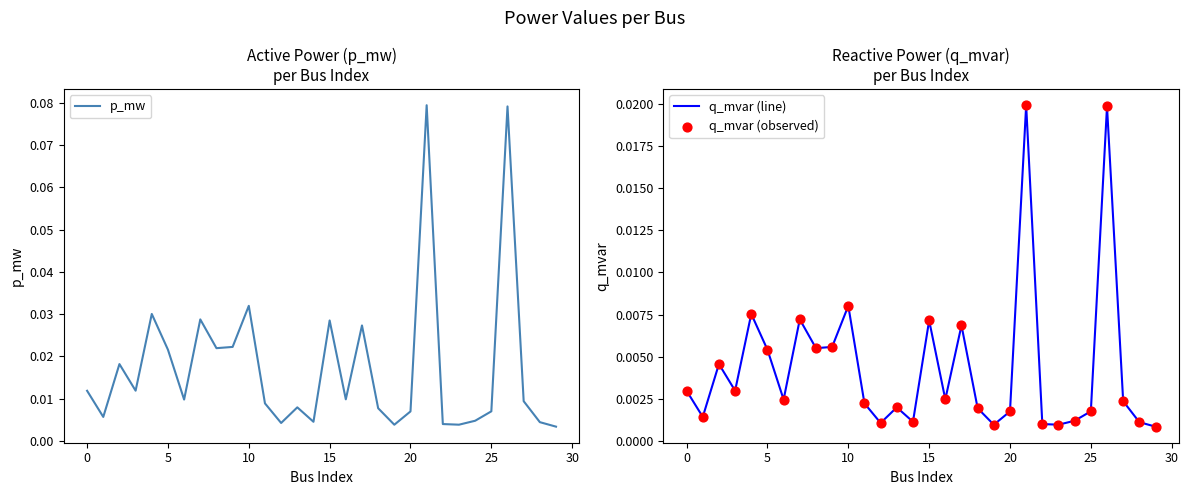

Which series contains the highest Y value?

p_mw